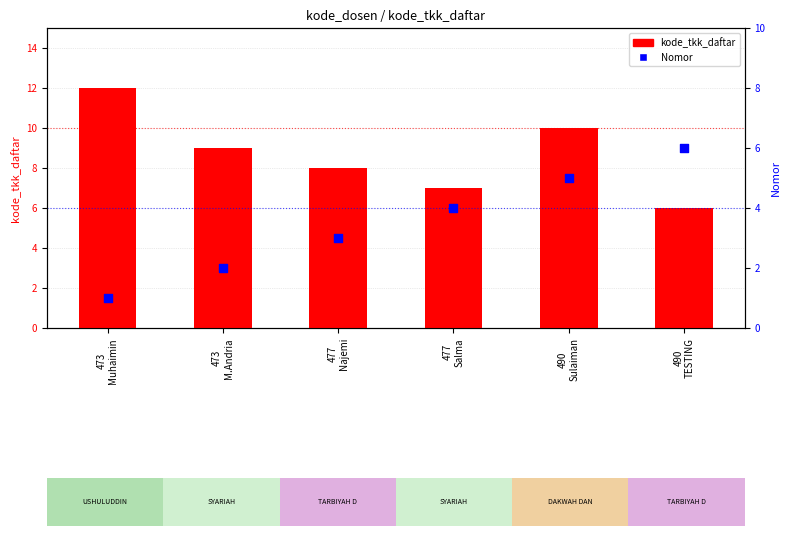

Which series has the largest total across all categories?

kode_tkk_daftar